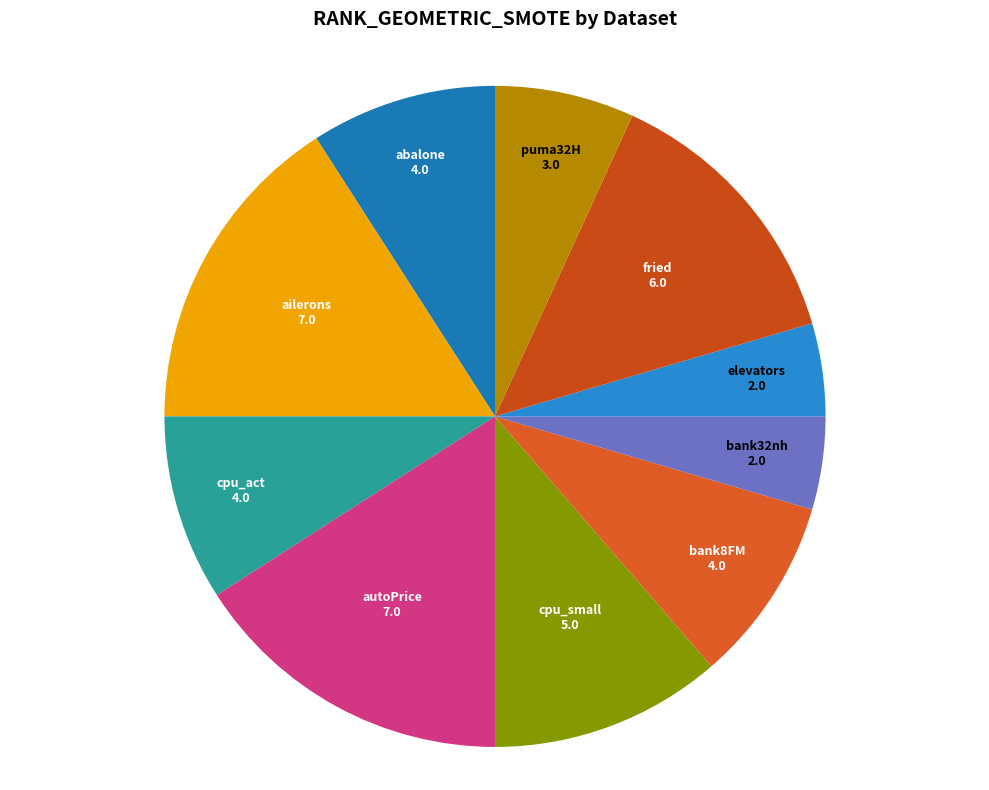

Does cpu_act represent more than half of the total?

No